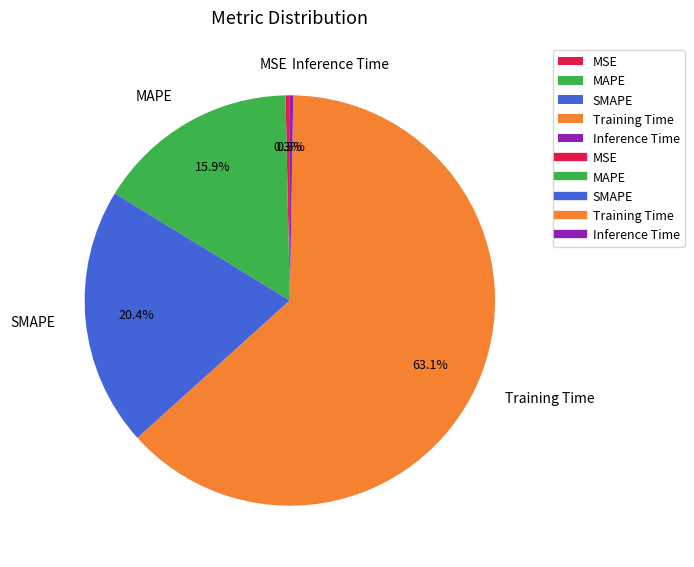

Which has a higher value, Training Time or MSE?

Training Time